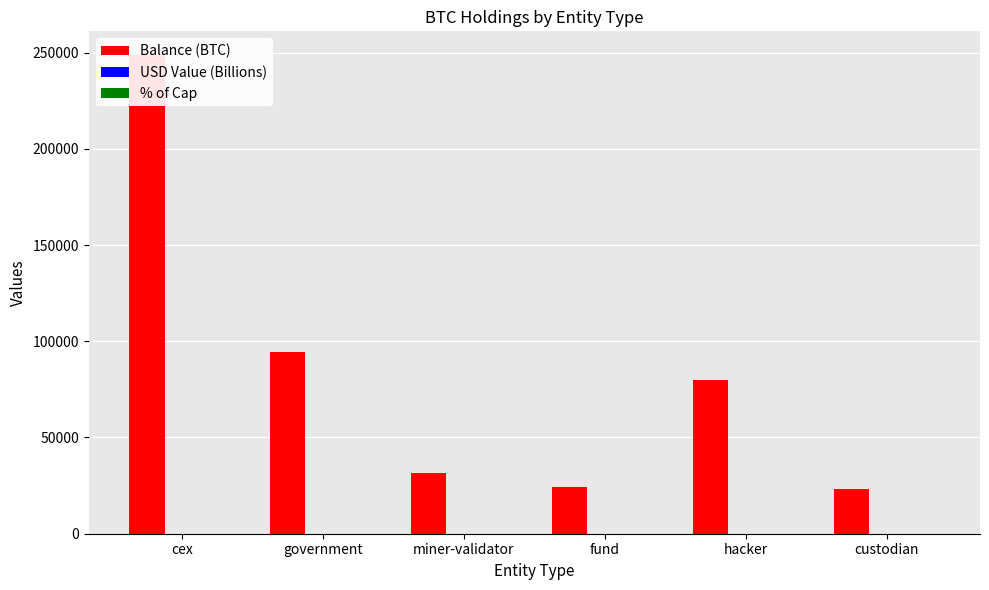

Reading right to left, list all the values displayed in this chart.

Balance (BTC): 23482.9	79957.3	24294.6	31643.4	94643.5	248597.6
USD Value (Billions): 2.6	8.7	2.7	3.5	10.3	27.2
% of Cap: 0.1	0.4	0.1	0.2	0.5	1.2